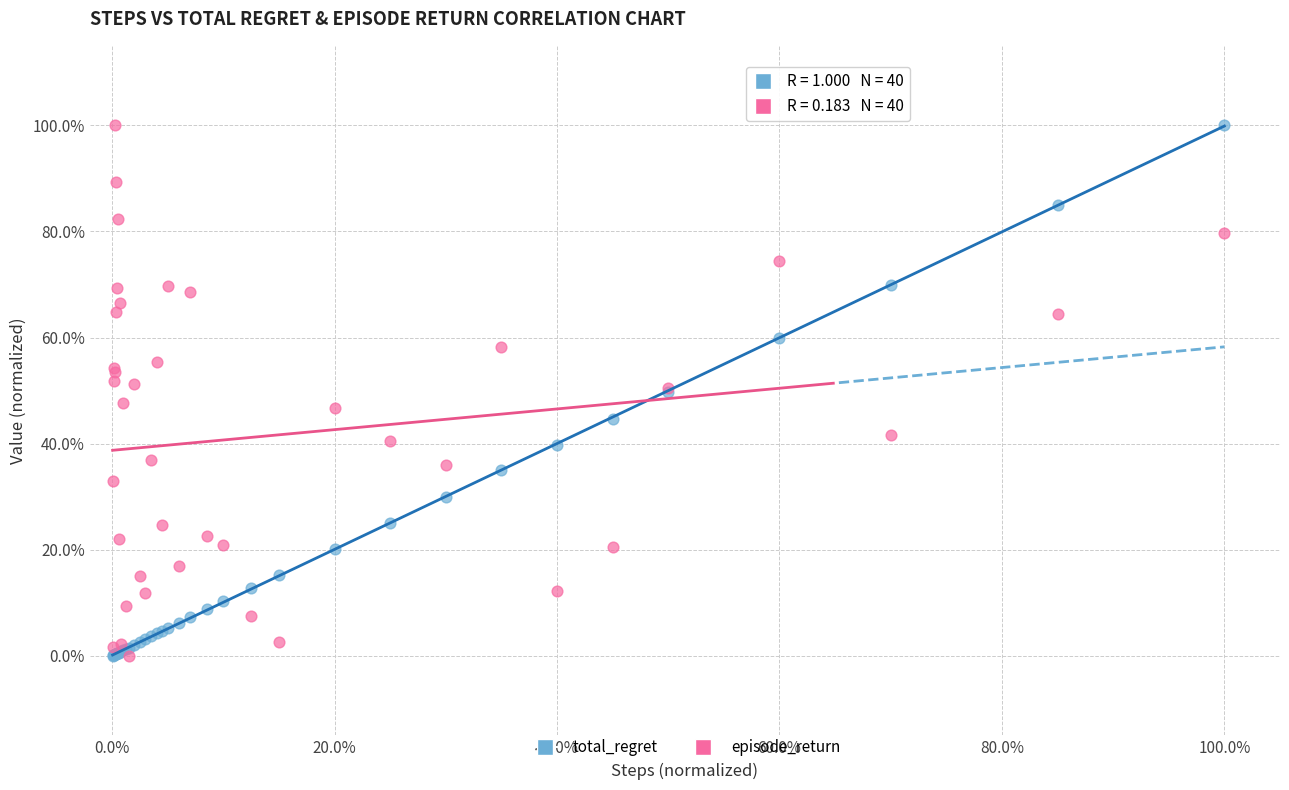

What are all the series names shown in the legend?

total_regret, episode_return